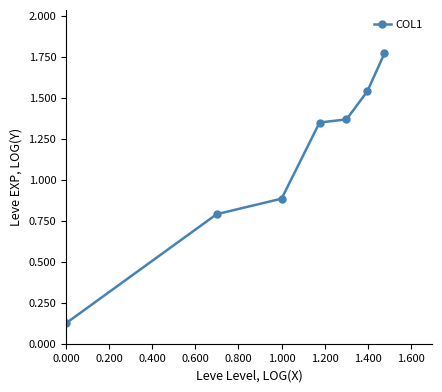

True or false: the data has more than 1 interior local peaks.

False